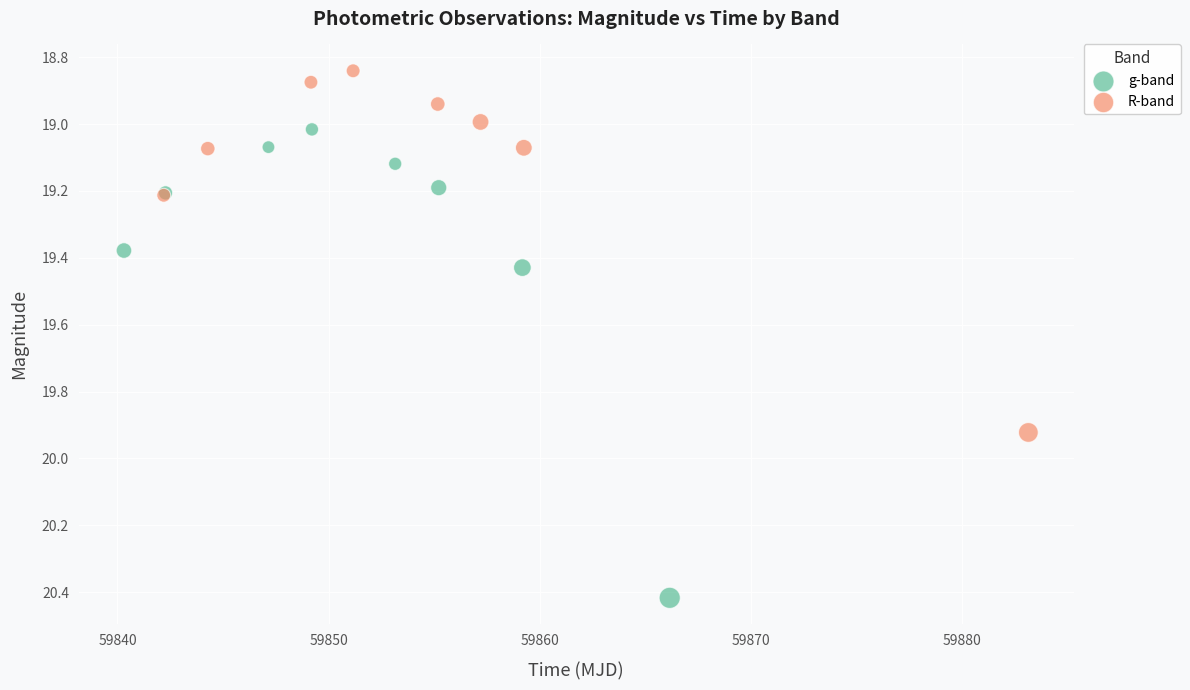

What are all the series names shown in the legend?

g-band, R-band